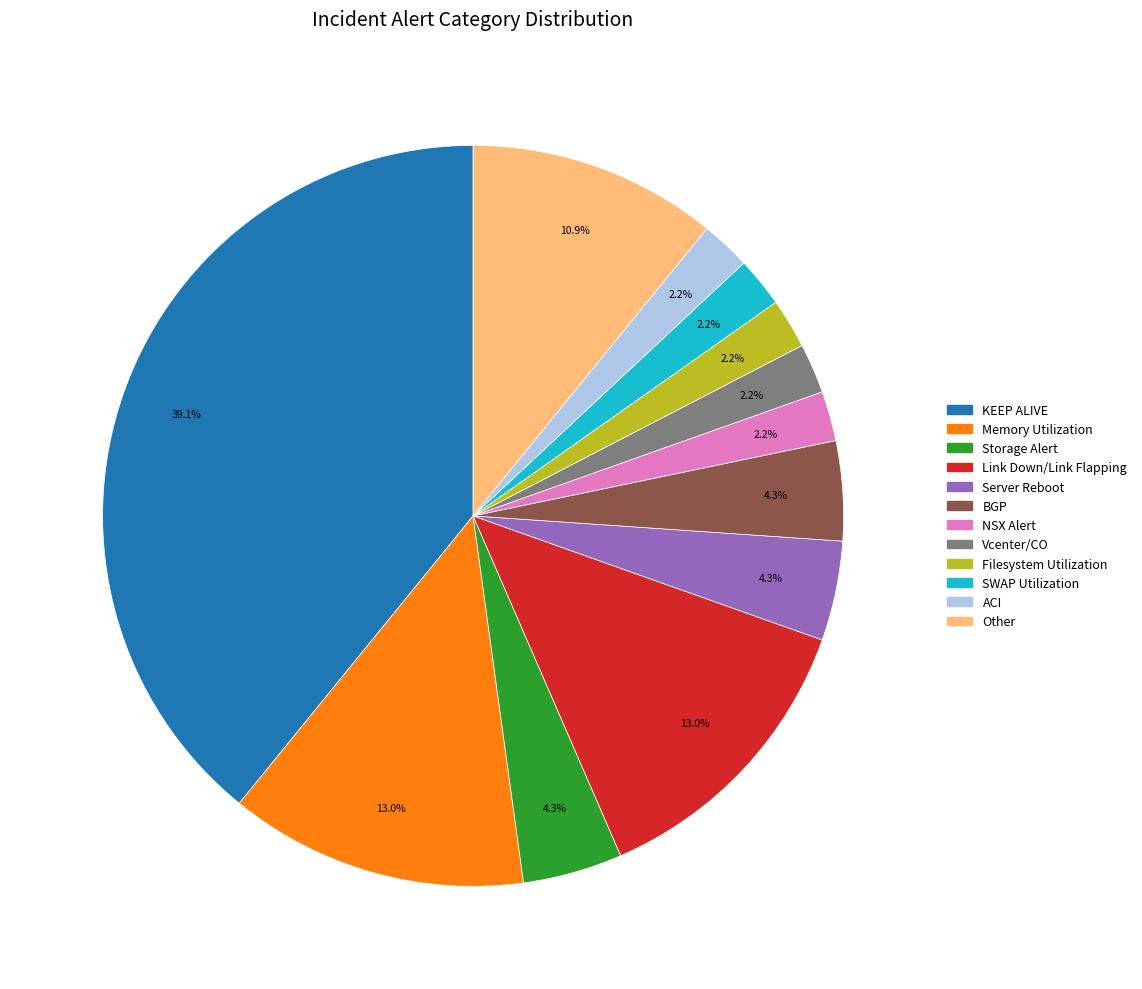

What is the largest slice in the pie chart?

KEEP ALIVE